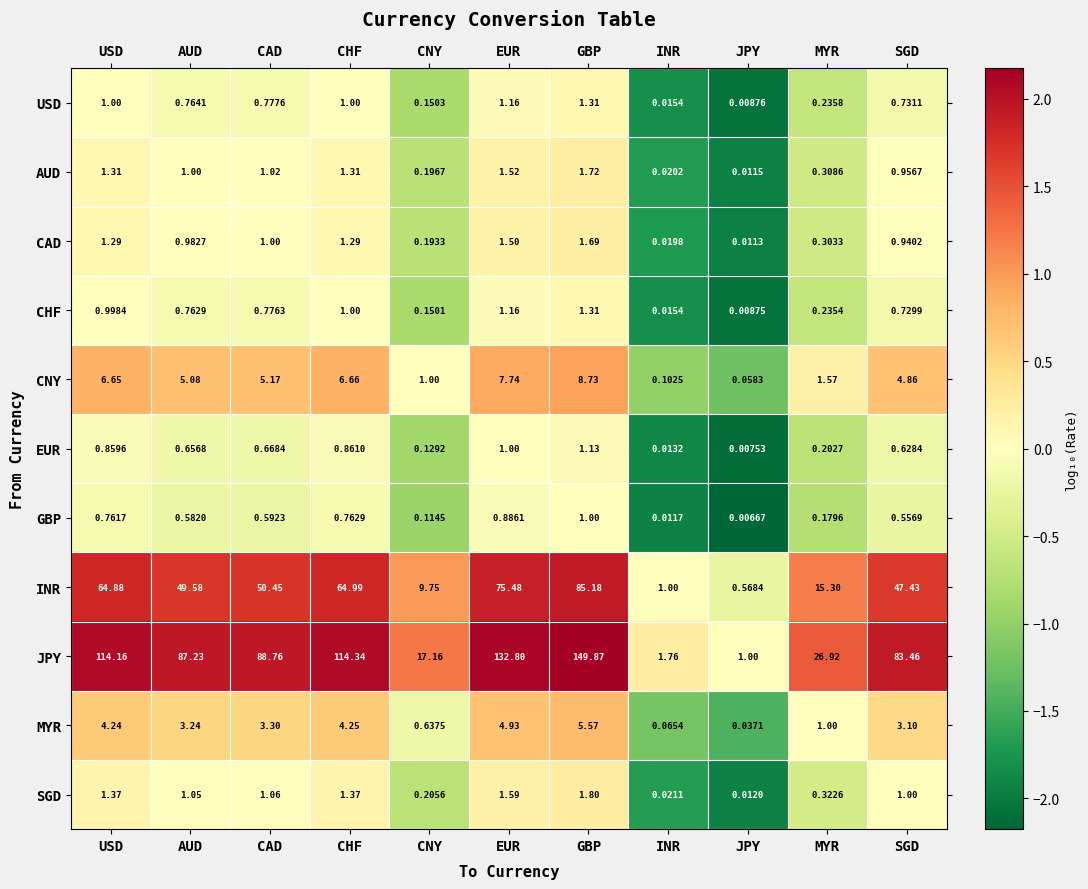

At AUD, list the series in order from smallest to largest.

GBP, EUR, CHF, USD, CAD, AUD, SGD, MYR, CNY, INR, JPY